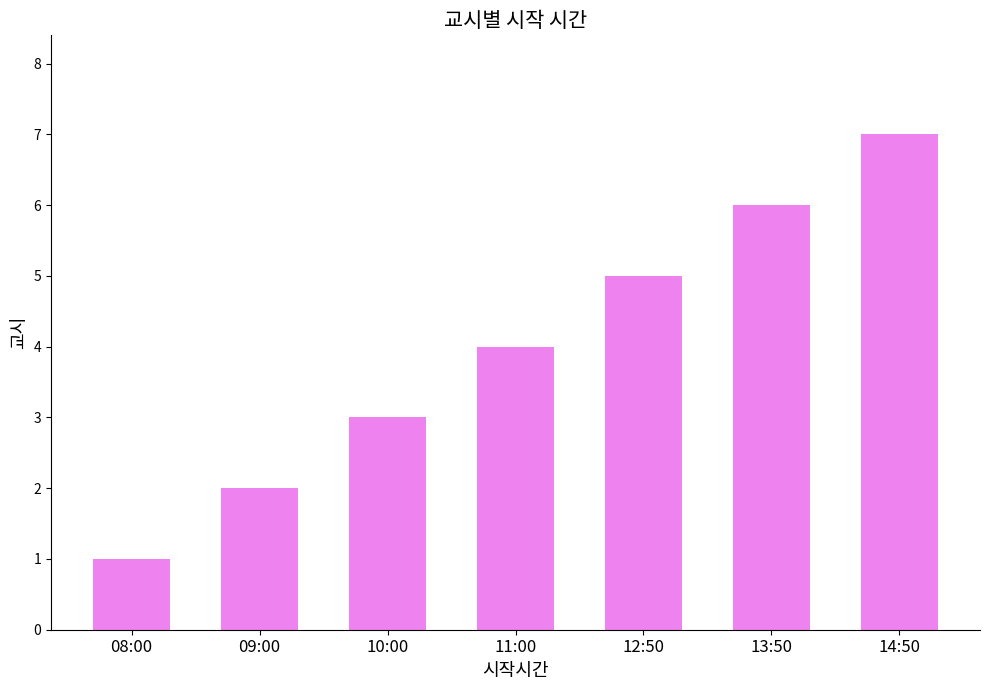

Approximately how many times larger is the value at 09:00 compared to 08:00?

2.0